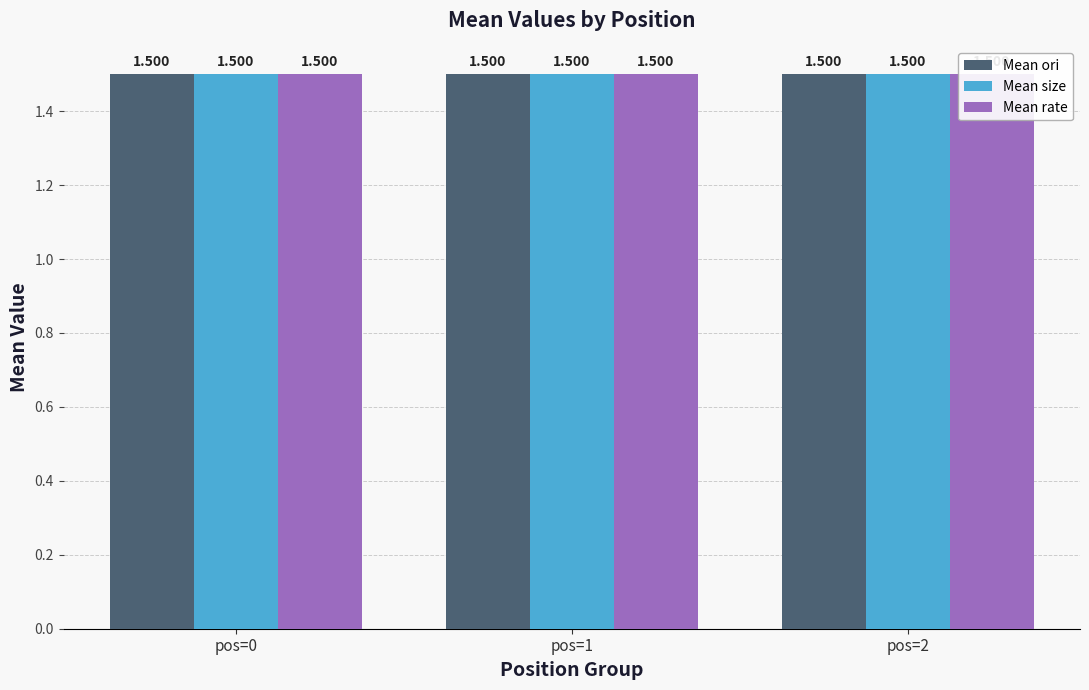

Between pos=0 and pos=1, which is larger?

pos=1